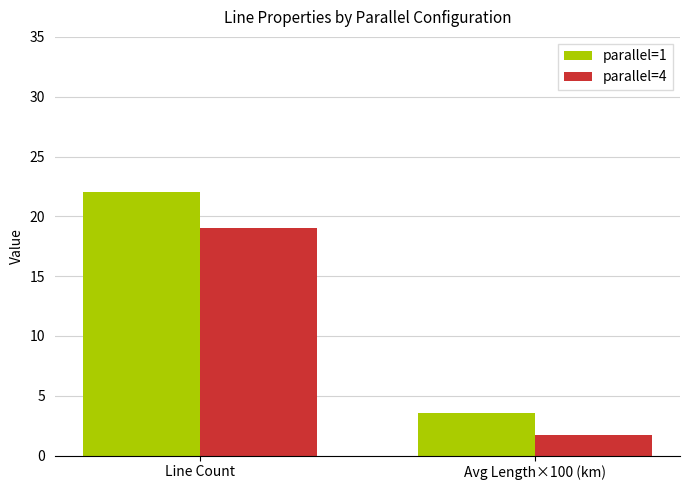

True or false: parallel=1 has a value of 4.7 at Line Count.

False